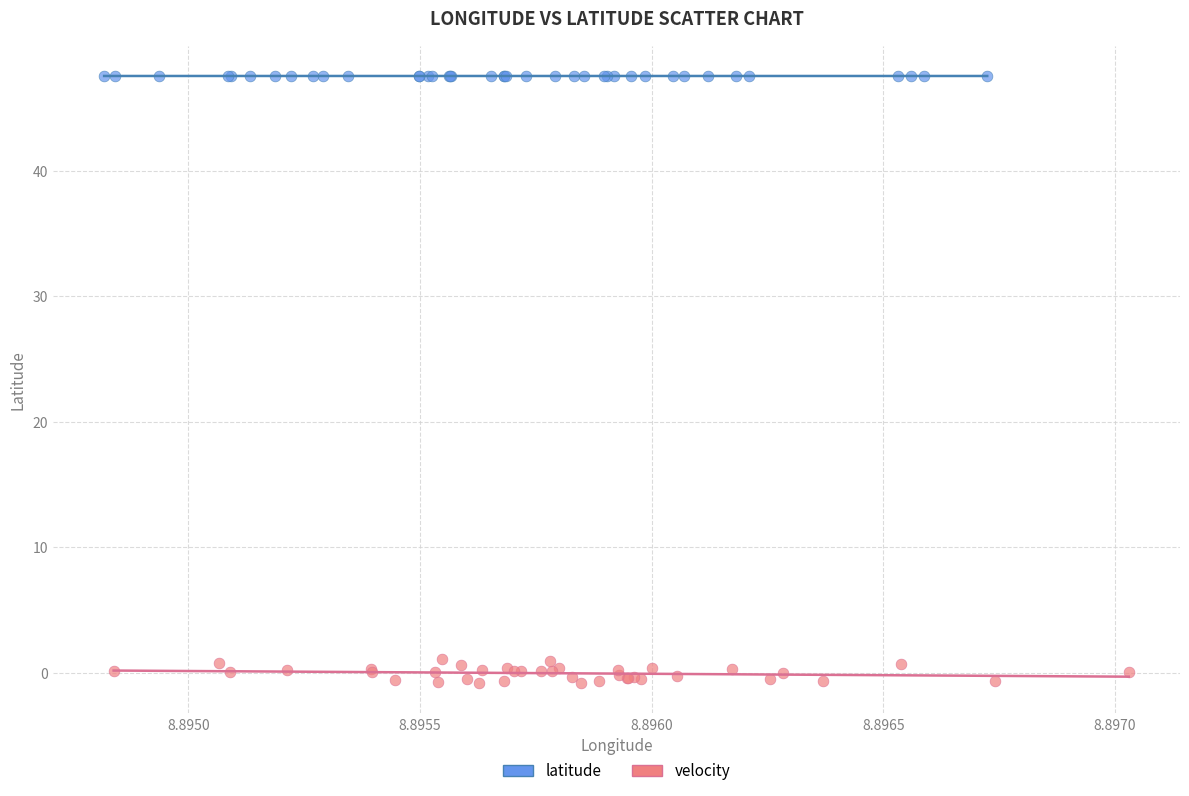

Which series reaches the minimum Y coordinate?

velocity